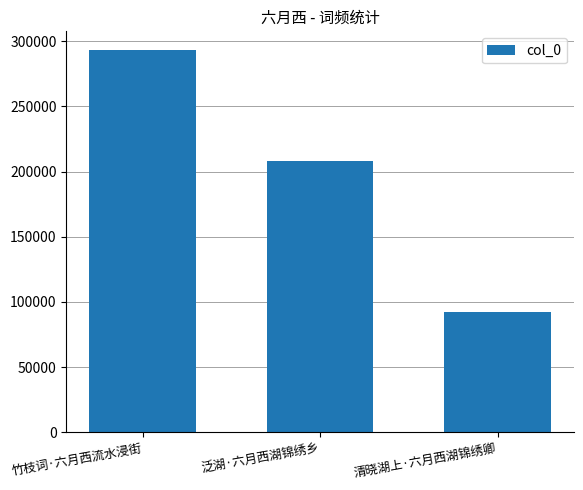

Does the chart contain any negative values?

No